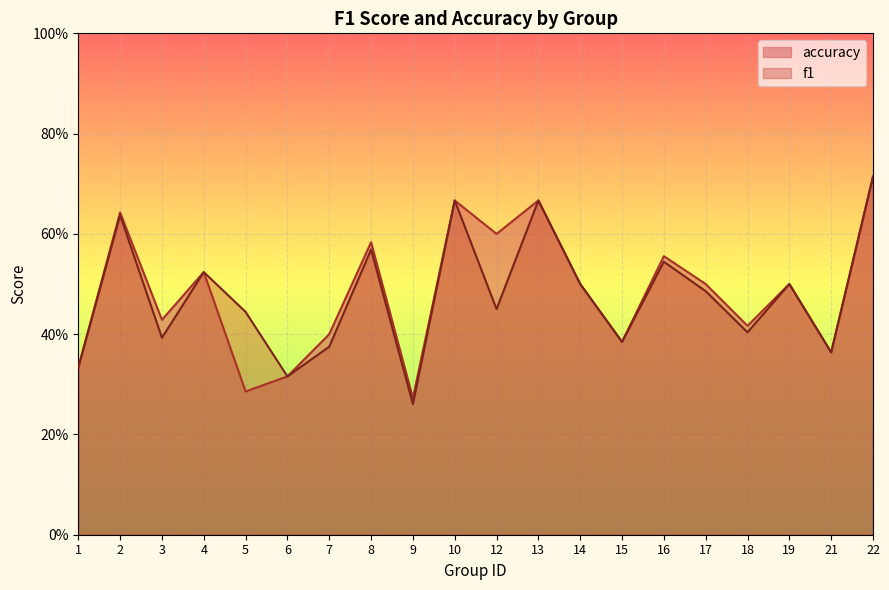

What is the value of the accuracy point at the 5th from the left?

0.3